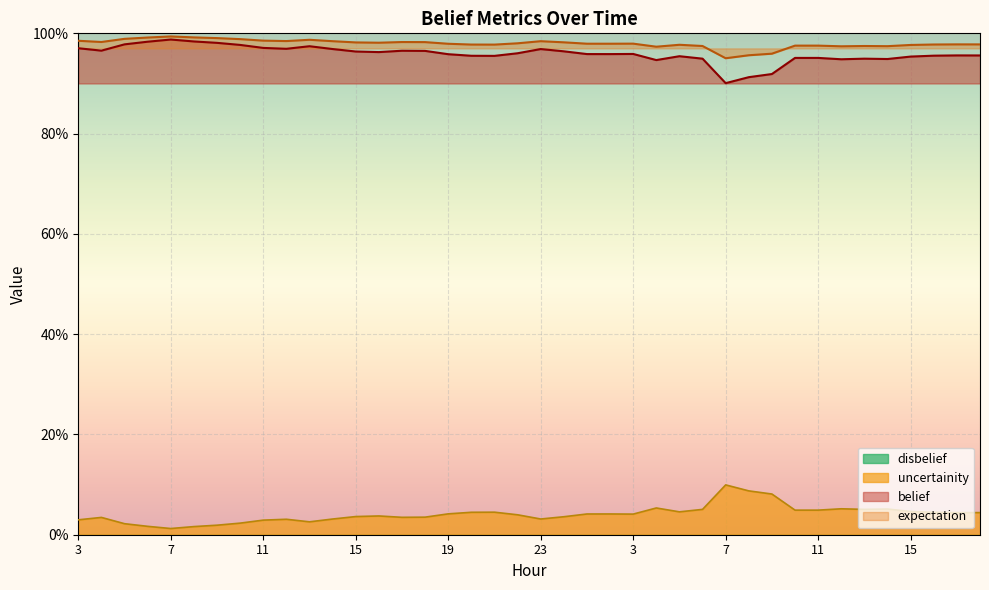

At which category is the sum across all series the highest?

7